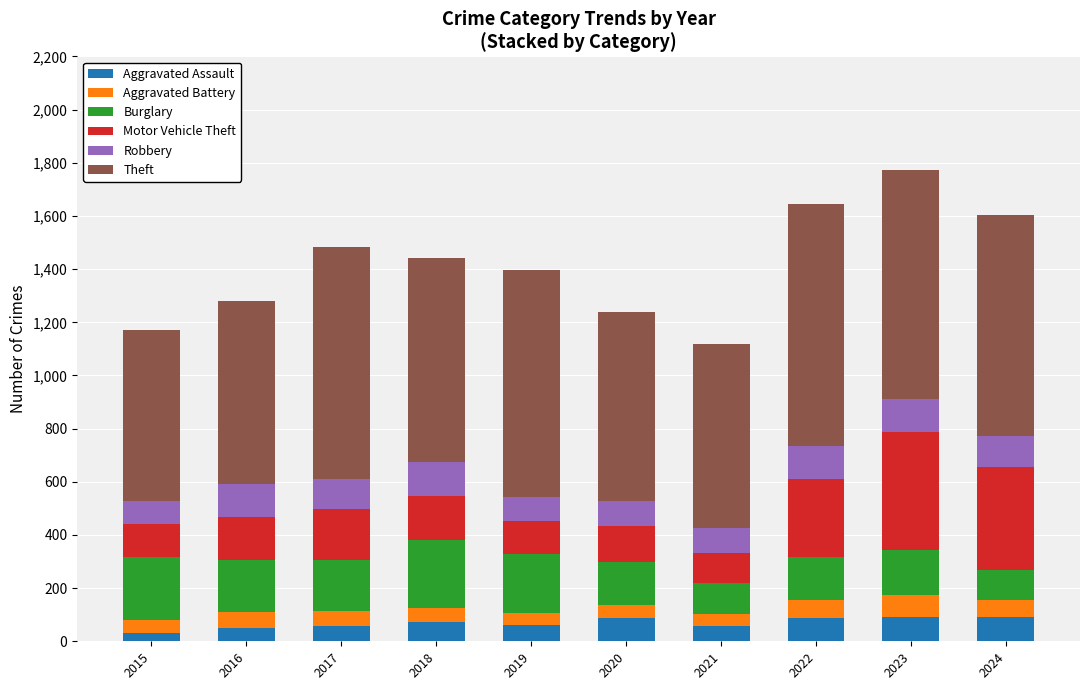

Is it true that Aggravated Assault equals 93 at 2023?

True